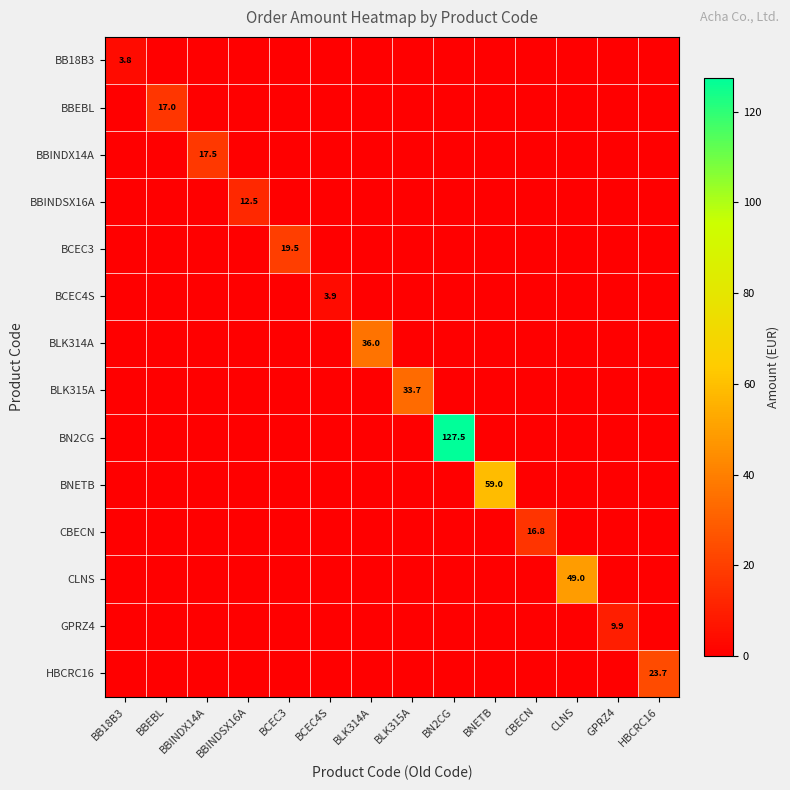

What is the highest value of the BBEBL series?

17.0